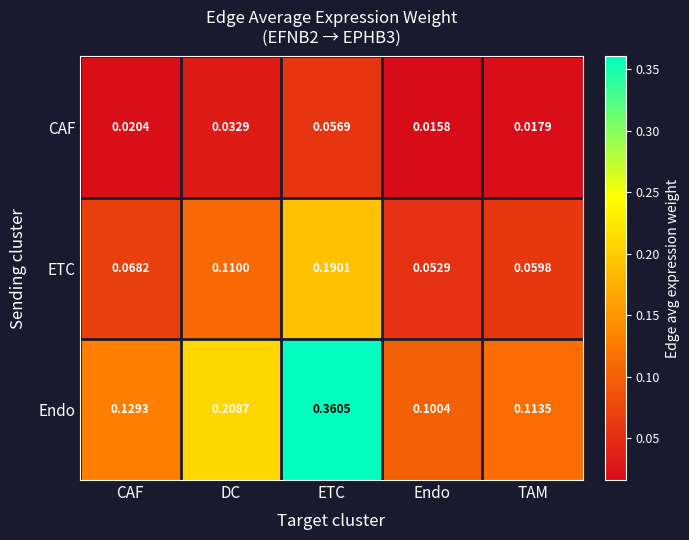

Which label corresponds to the smallest value in the chart?

Endo